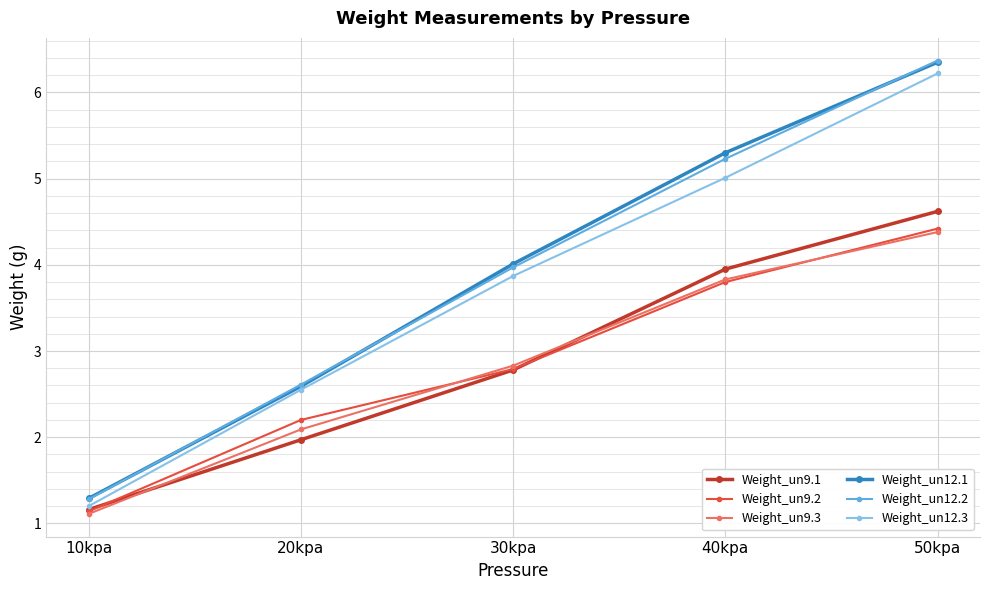

What is the total value across all series at 20kpa?

14.0